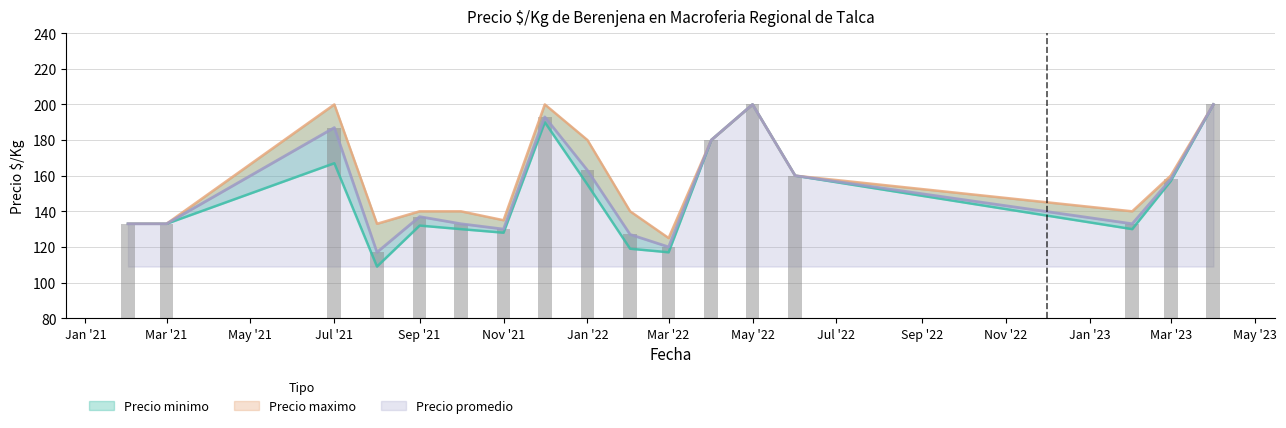

At which label is Precio minimo closest to 154?

Jan '22